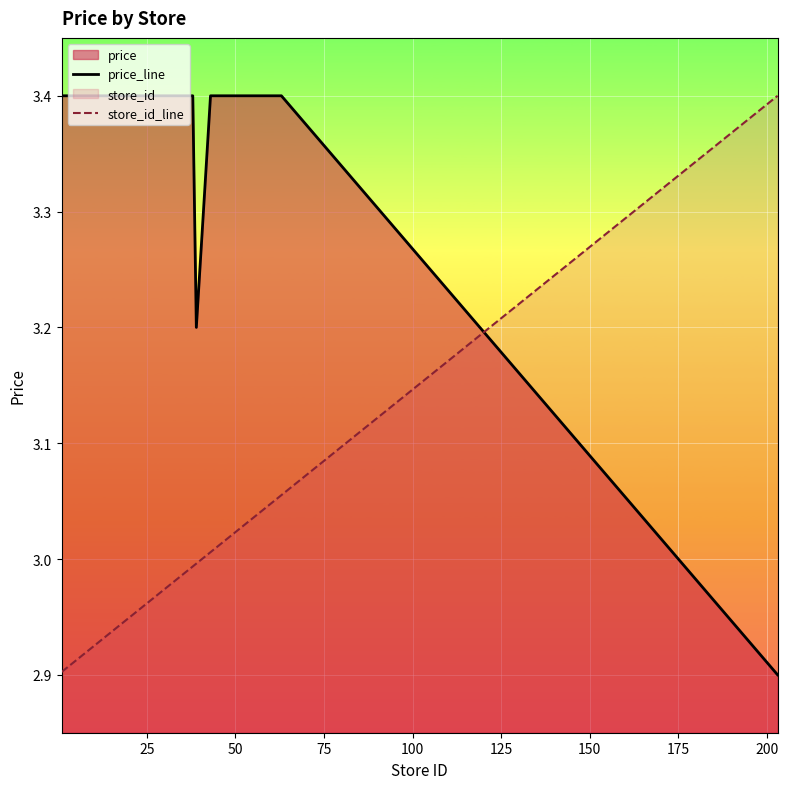

True or false: store_id_line has more than 0 interior local peaks.

False